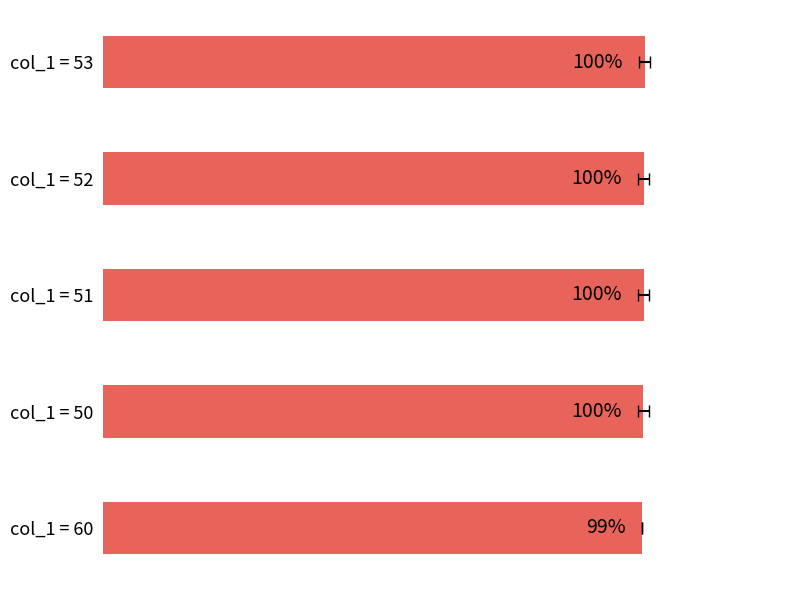

How many distinct data groups are displayed?

1